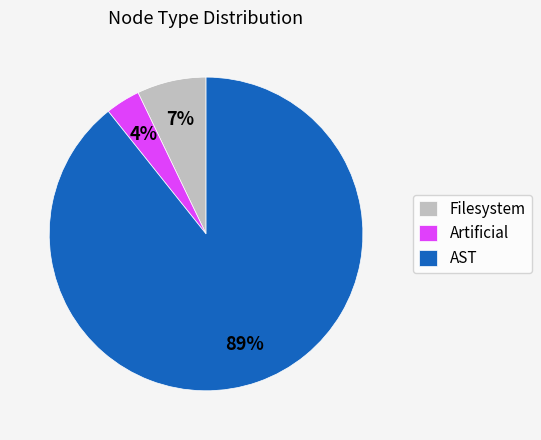

To the nearest percent, what is the average slice percentage?

33%